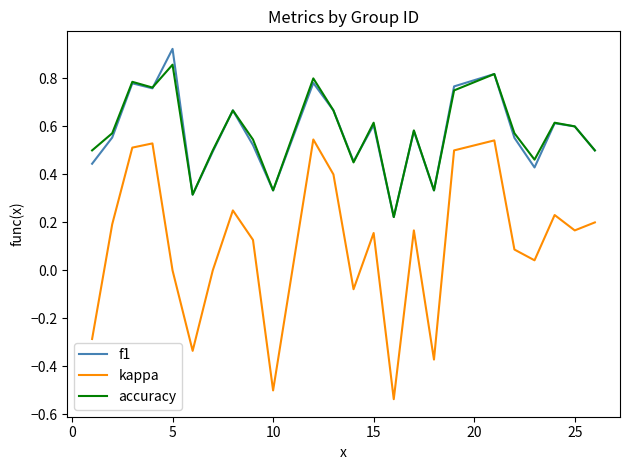

Rank the series by their maximum value, from highest to lowest.

f1, accuracy, kappa